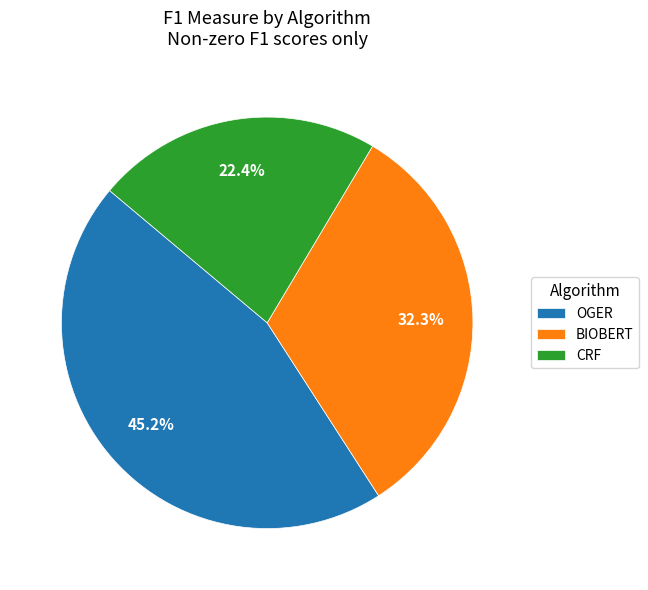

How many slices are in this pie chart?

3